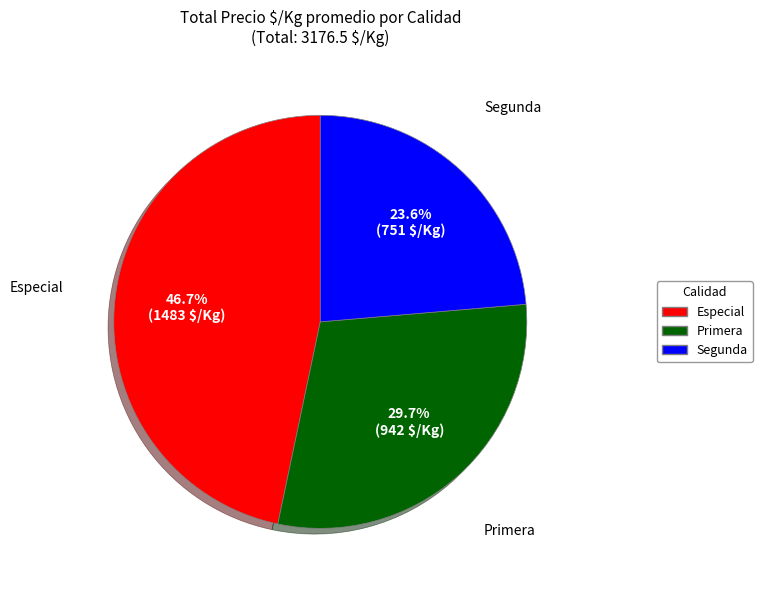

How many segments does this pie chart have?

3